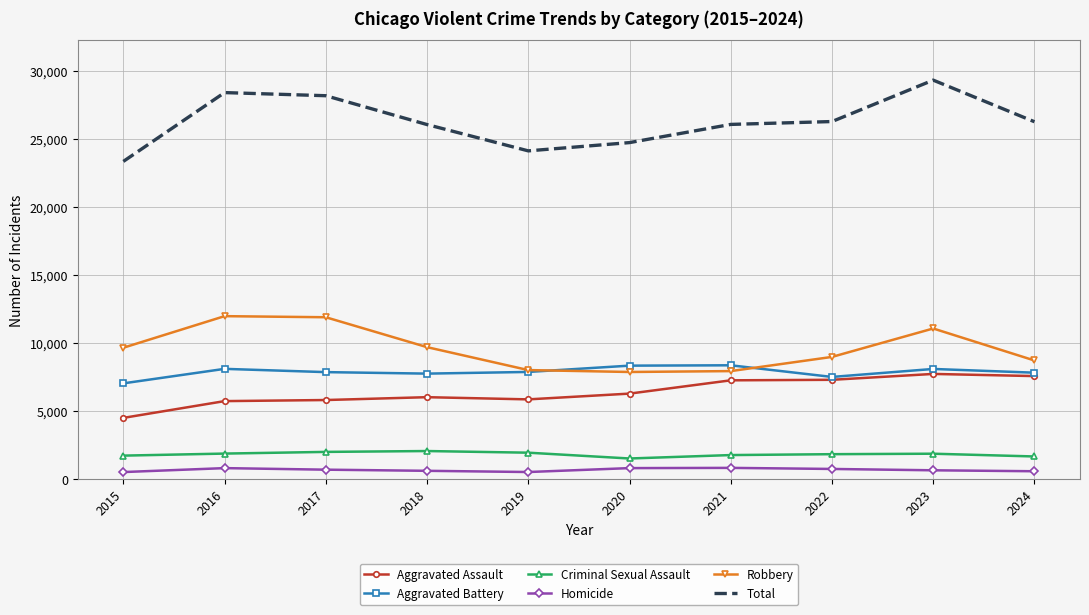

Between 2022 and 2023, which series saw the biggest shift?

Total